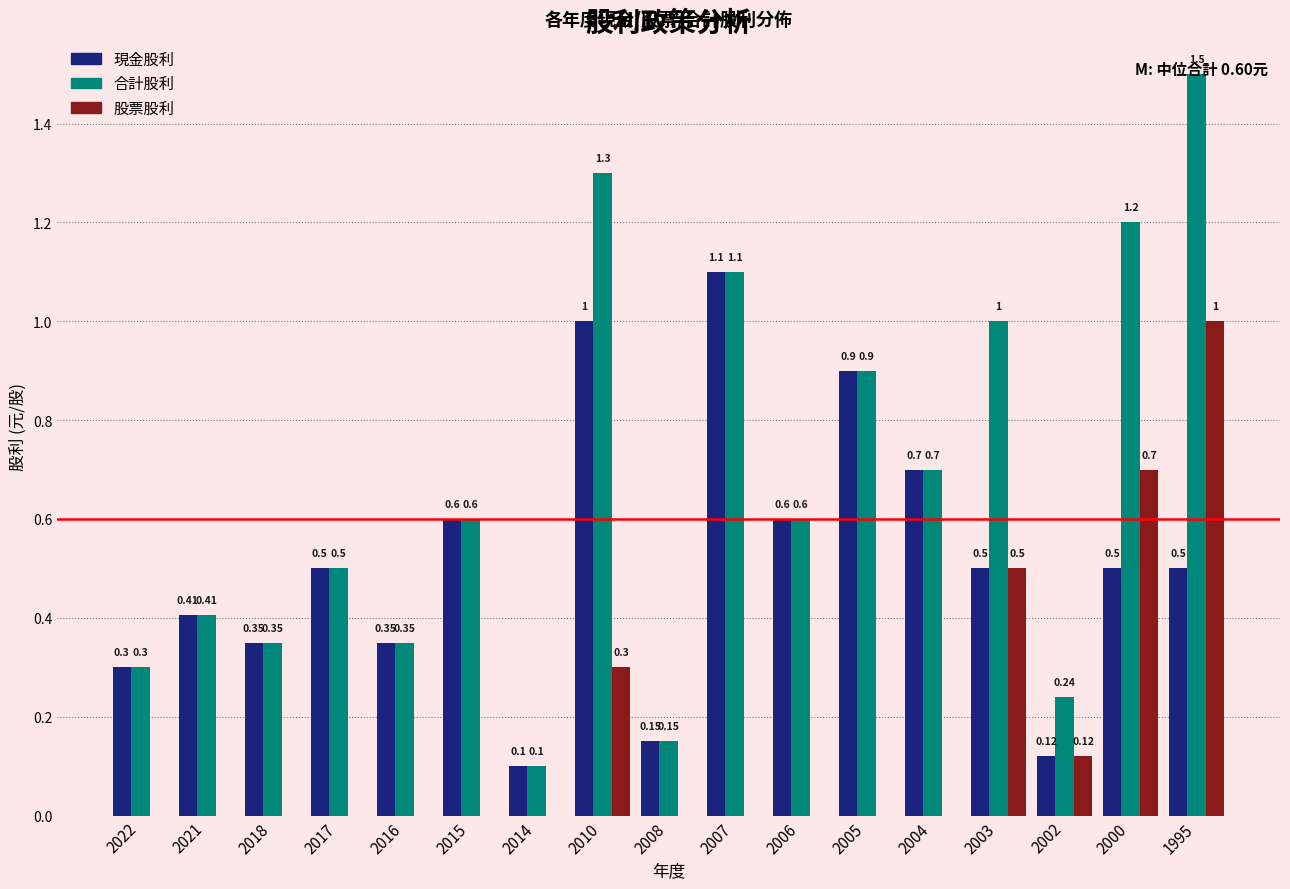

At which category is the sum across all series the highest?

1995